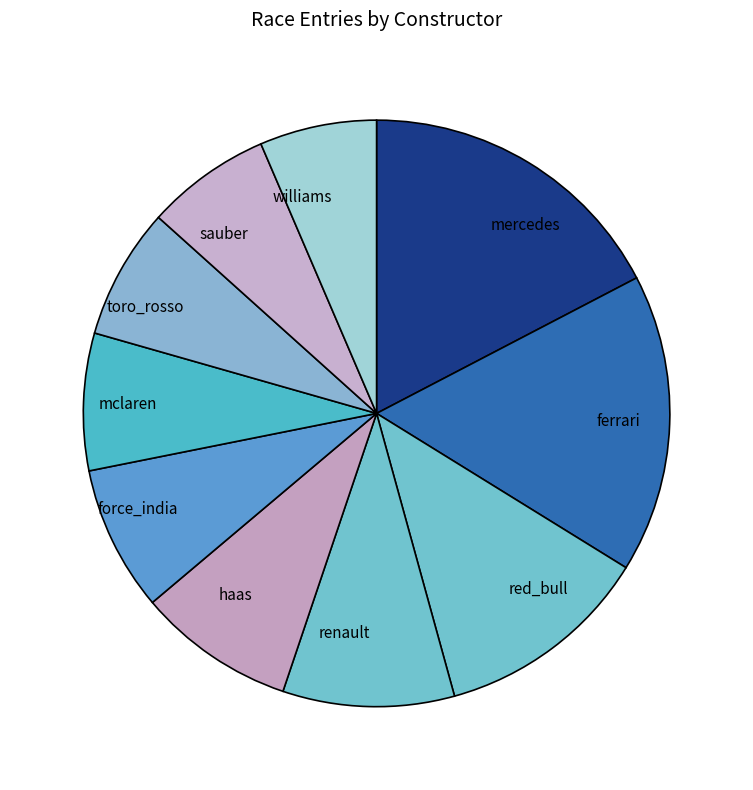

How many slices are in this pie chart?

10